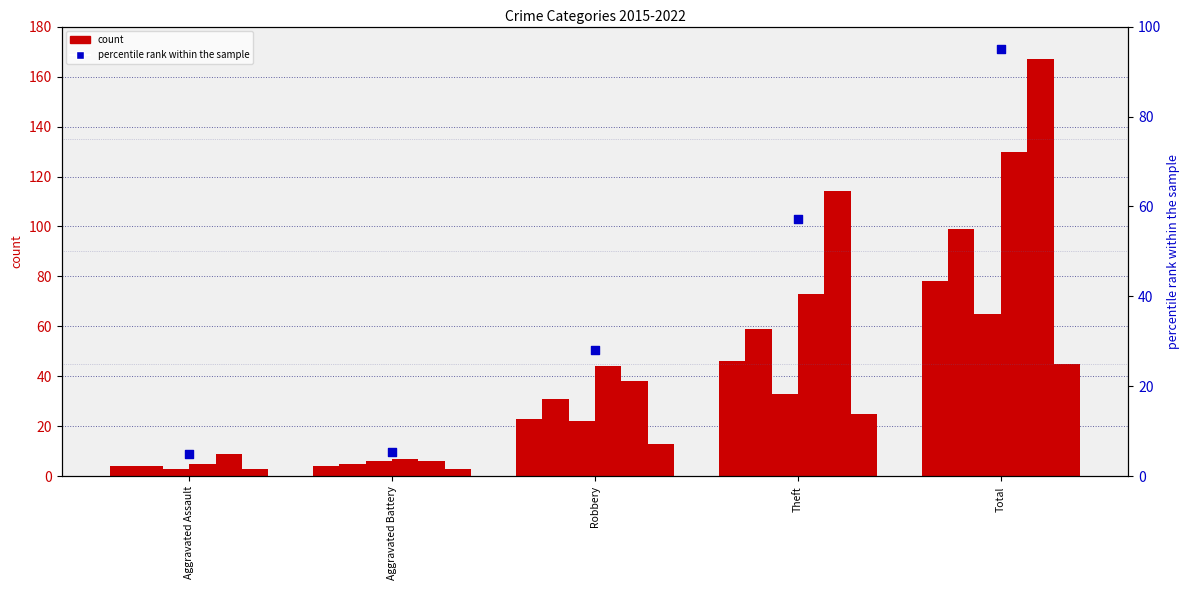

What is the total value across all series at Aggravated Assault?

28